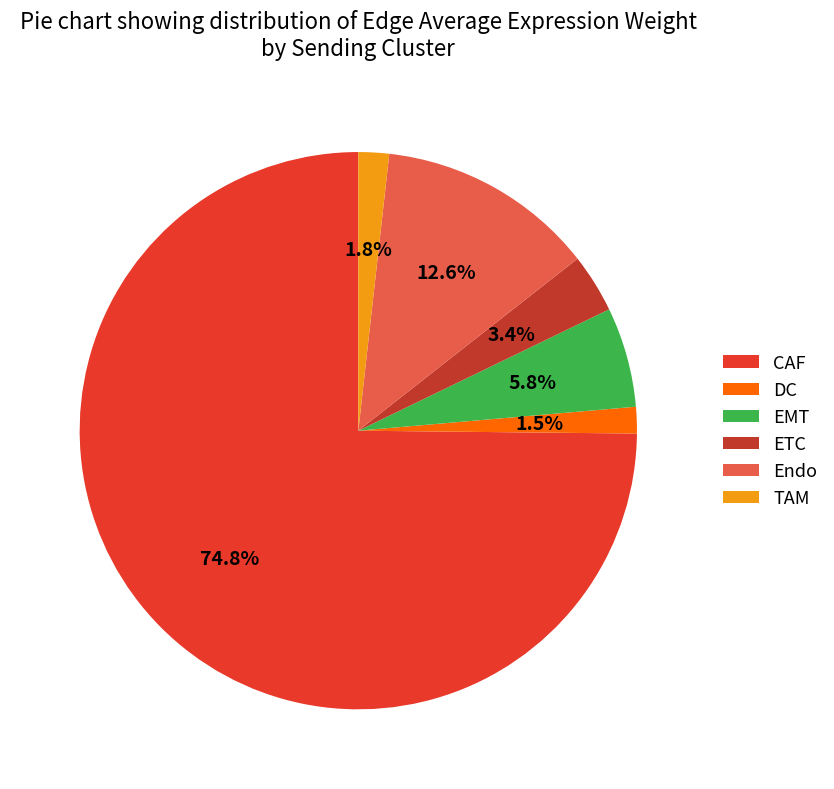

Count the number of slices in the pie.

6